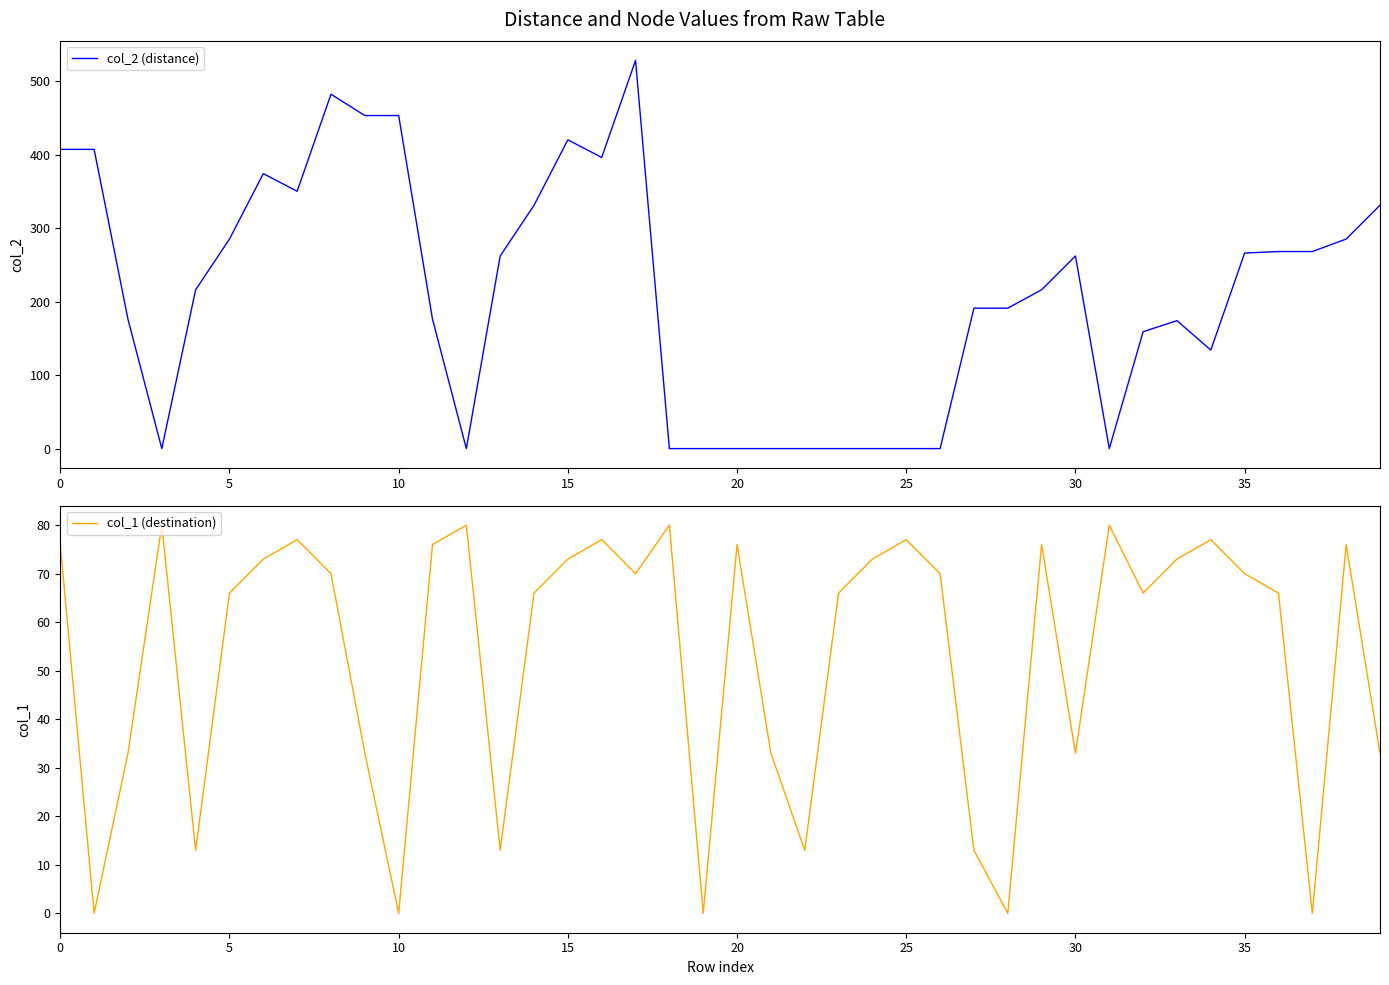

What is the sum of the col_1 (destination) values at 31 and 9?

113.0